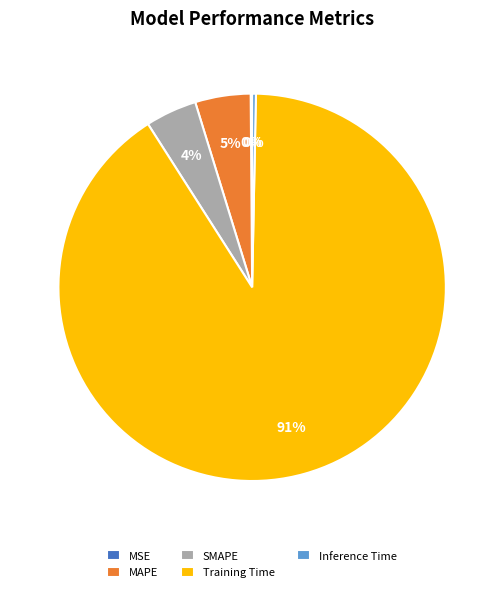

To the nearest percent, what is the average slice percentage?

20%